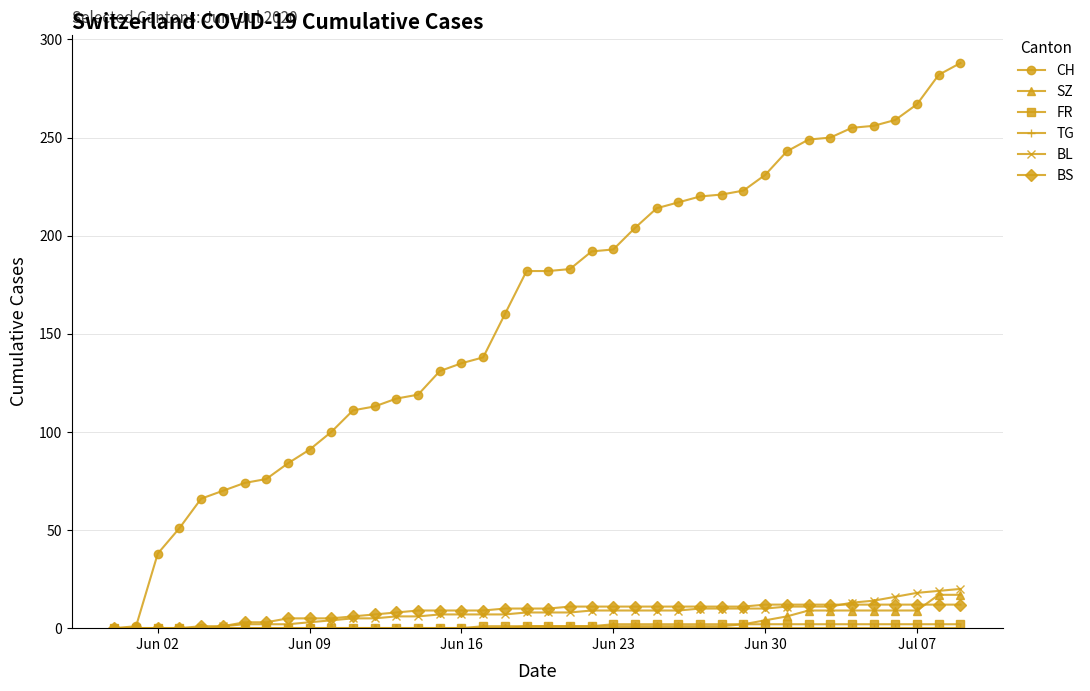

What is the maximum value for SZ?

17